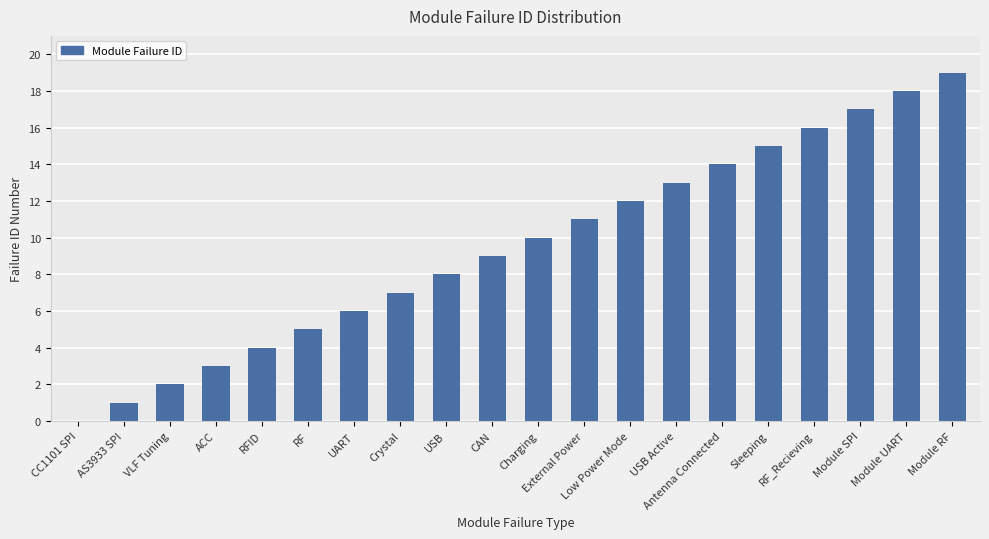

How many values are above zero?

19